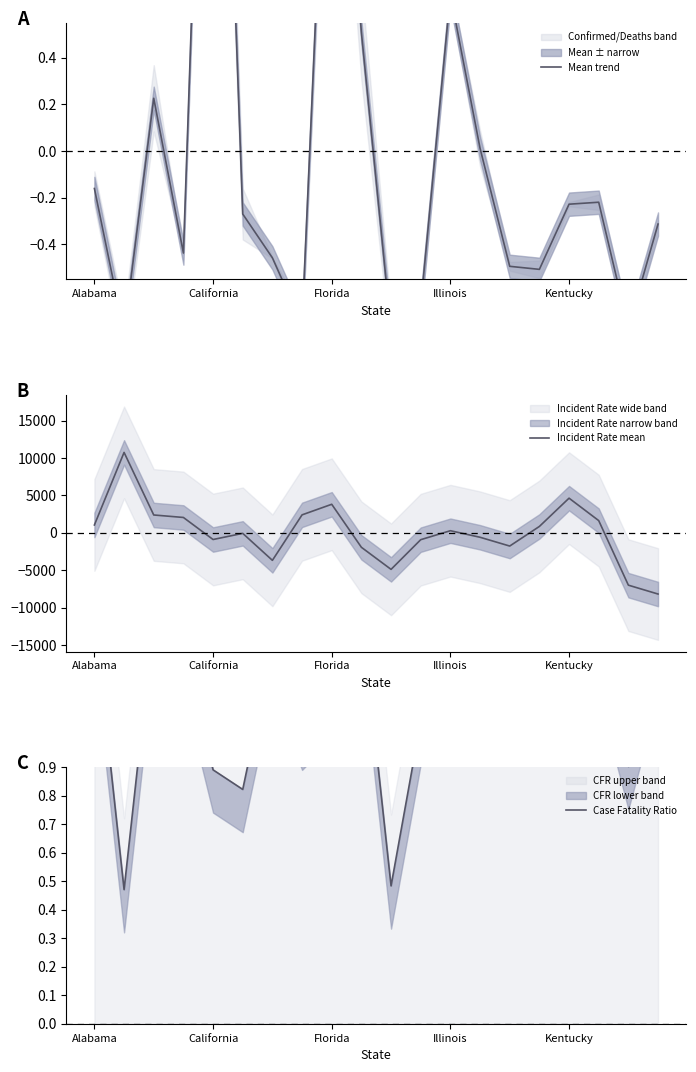

List the series in order of their peak value, lowest first.

Case Fatality Ratio, Mean trend, Incident Rate mean